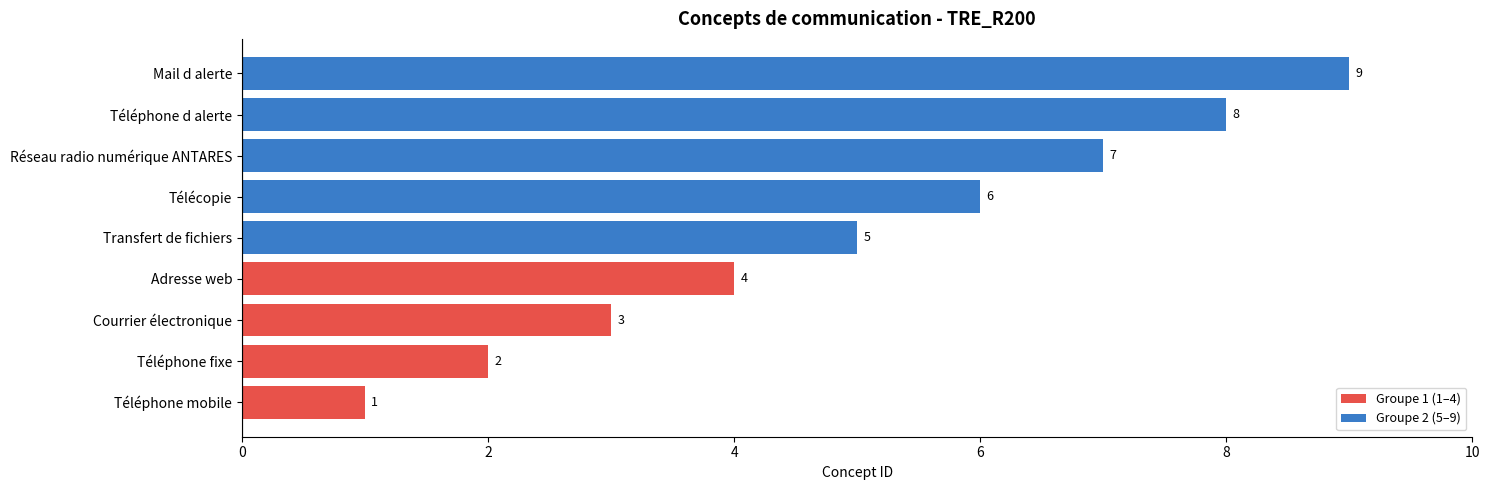

What is the difference between the values at Adresse web and Téléphone fixe?

2